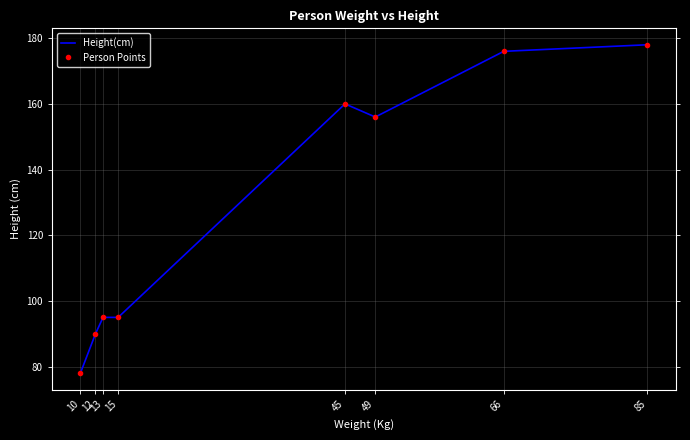

Which category has the highest value in the Person Points series?

85